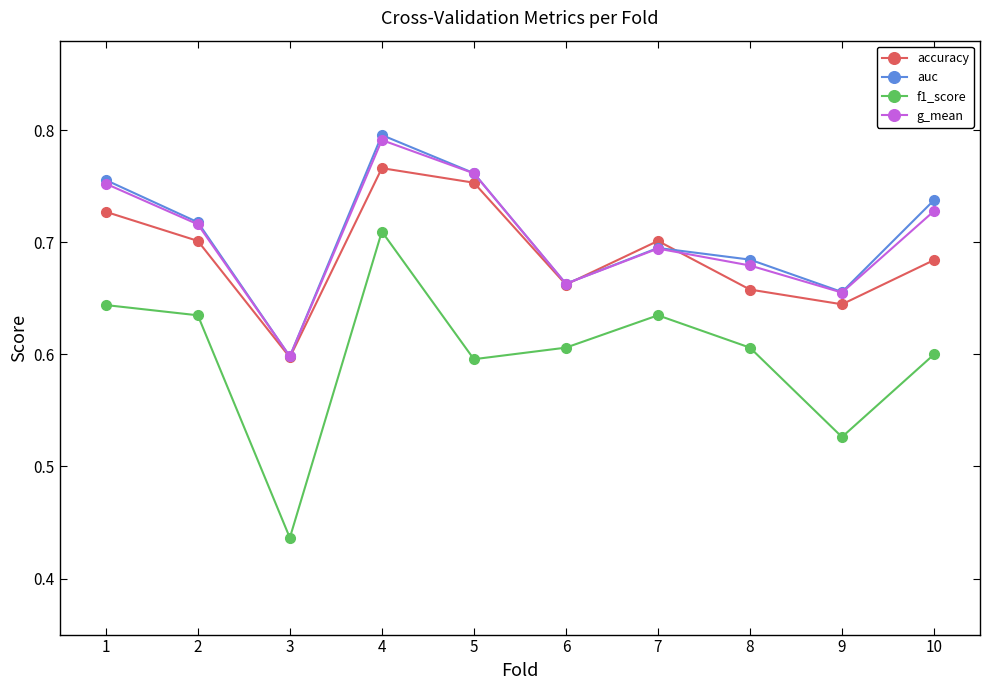

At how many categories does at least one series exceed 0?

10